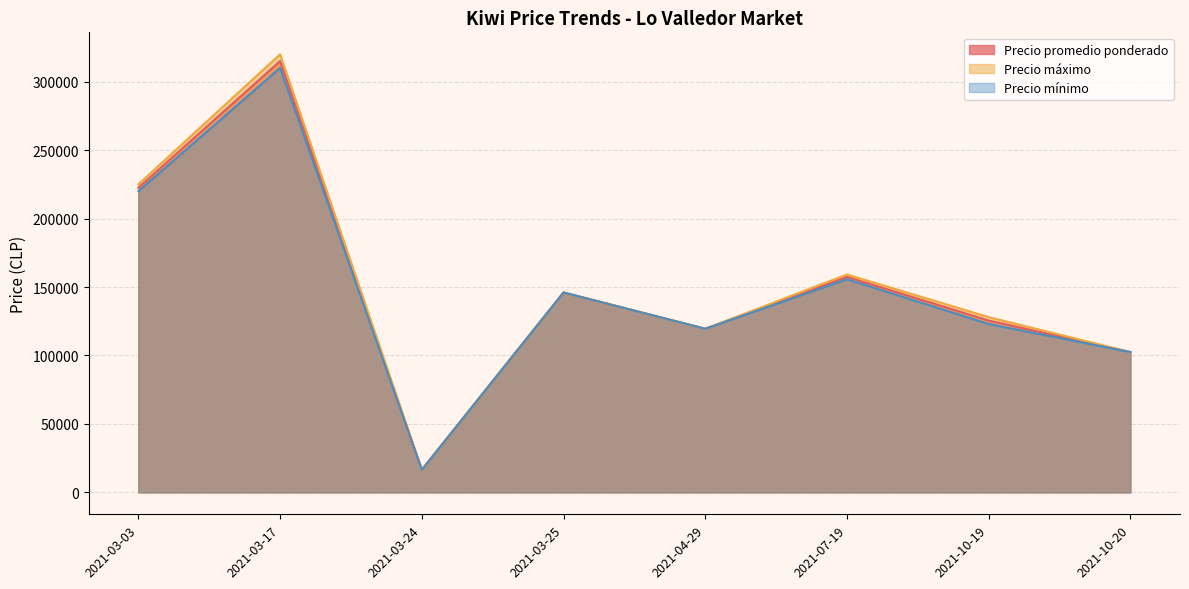

Is the value of Precio maximo at 2021-03-17 greater than the value of Precio promedio ponderado at 2021-03-03?

Yes